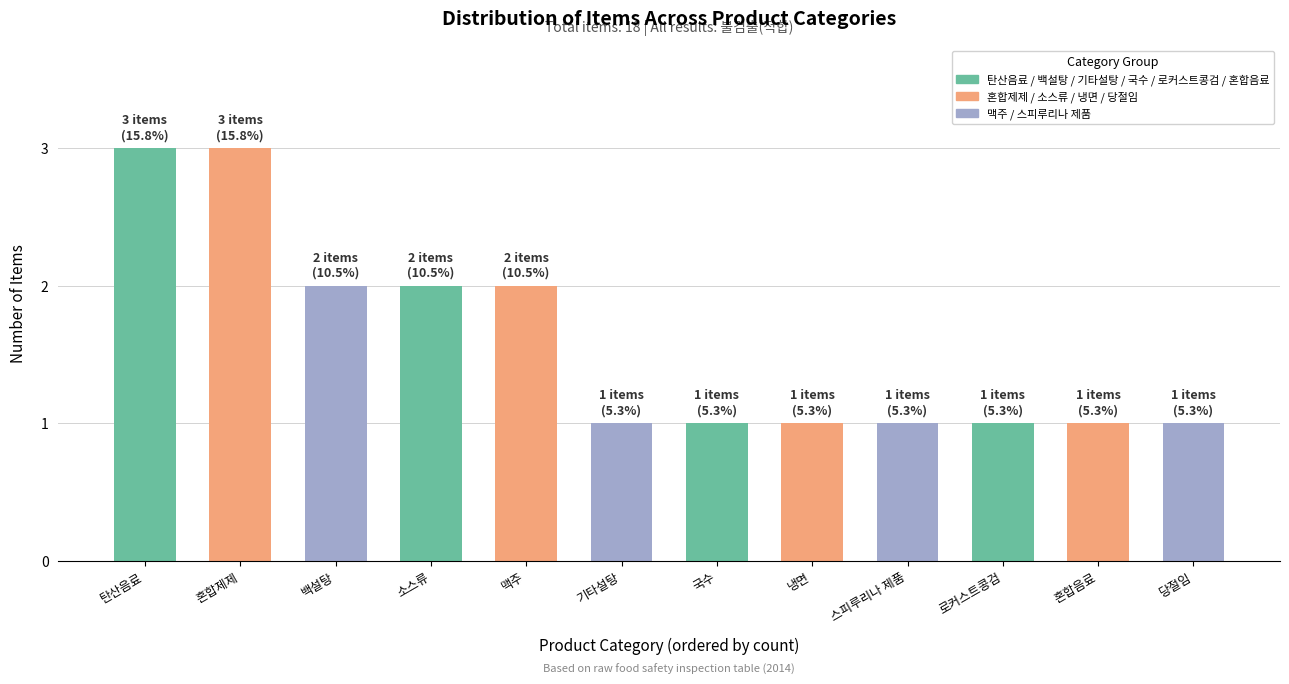

What is the greatest value displayed?

3